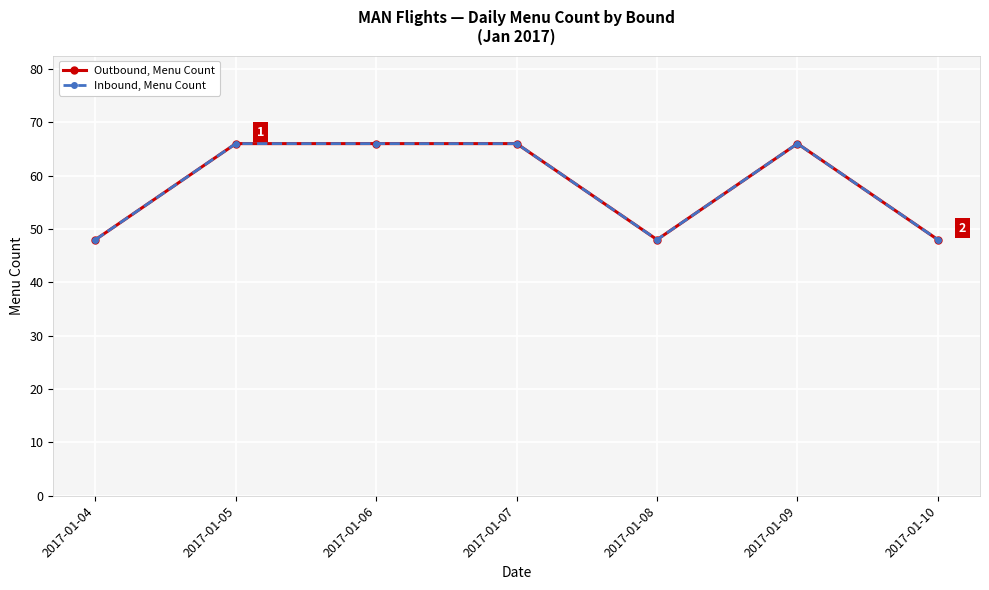

Does the chart have visible grid lines?

Yes